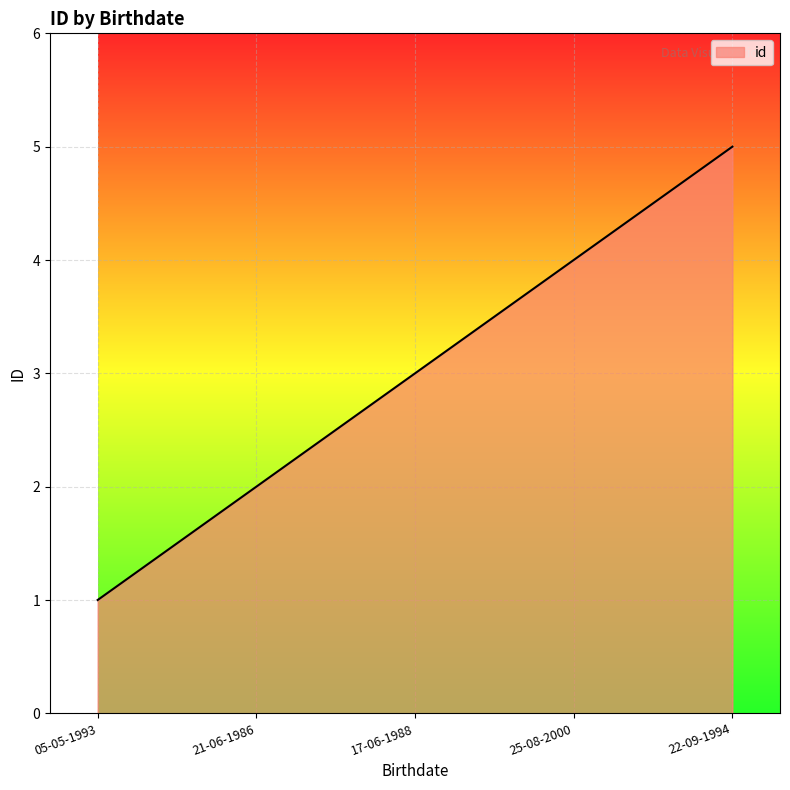

What position from the left is 22-09-1994?

5